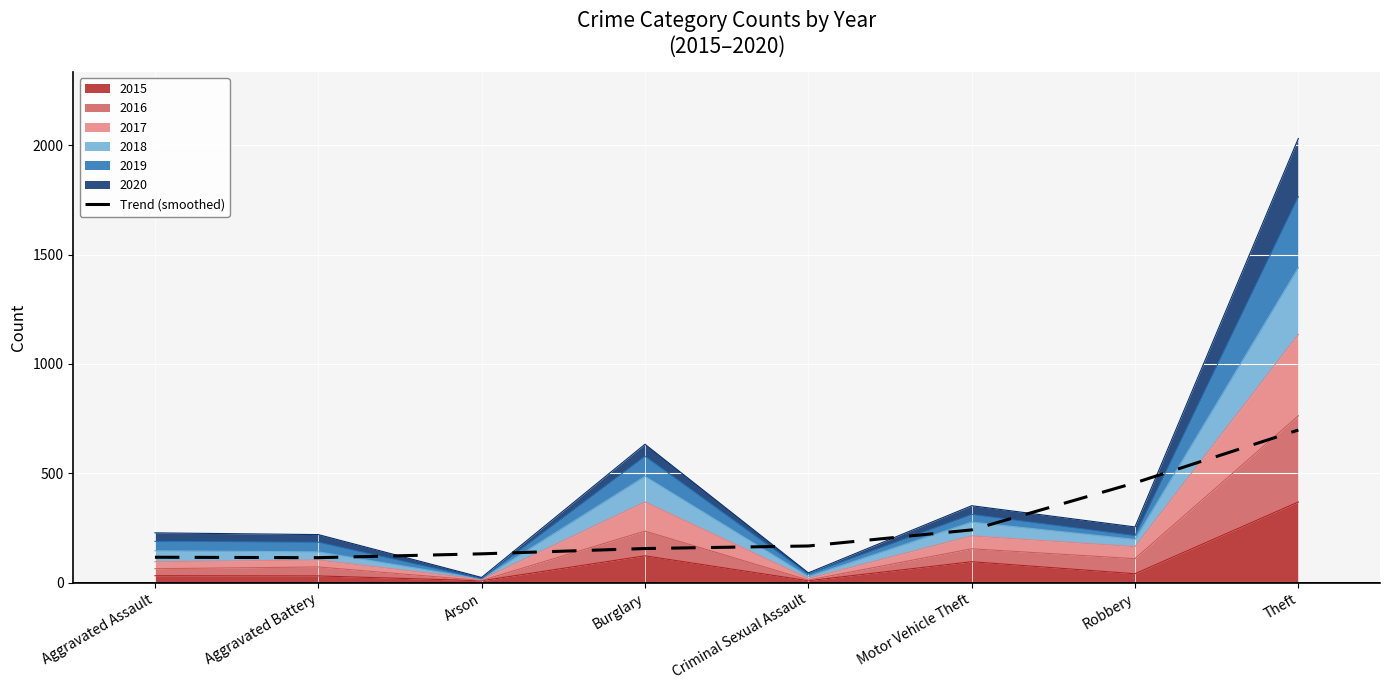

Approximately how many times larger is the value at Theft compared to Arson?

5.3